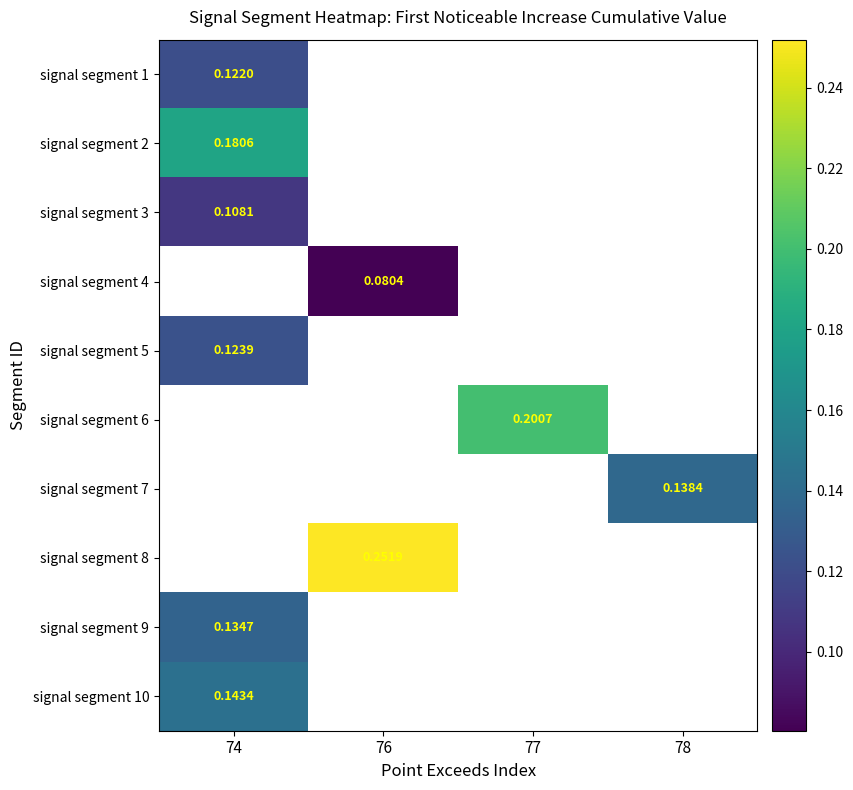

How many series are shown in this chart?

10